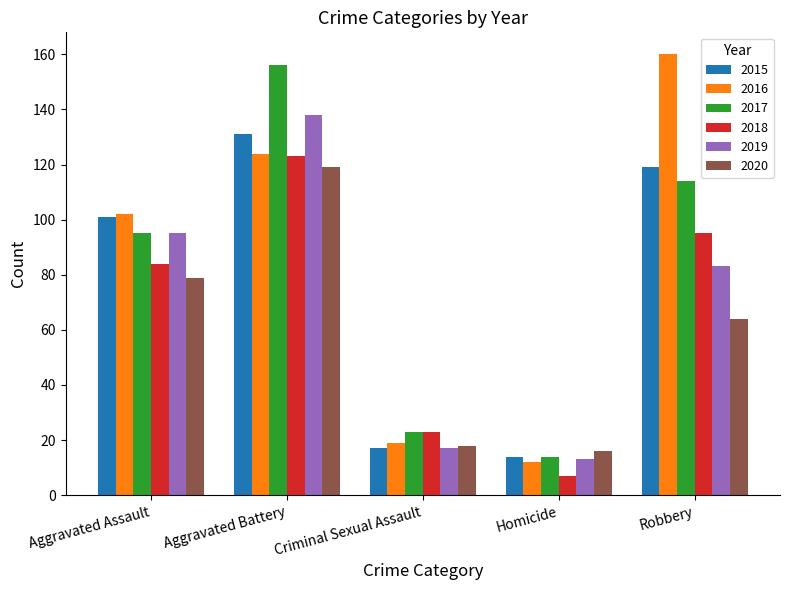

Which series has the widest spread of values?

2016